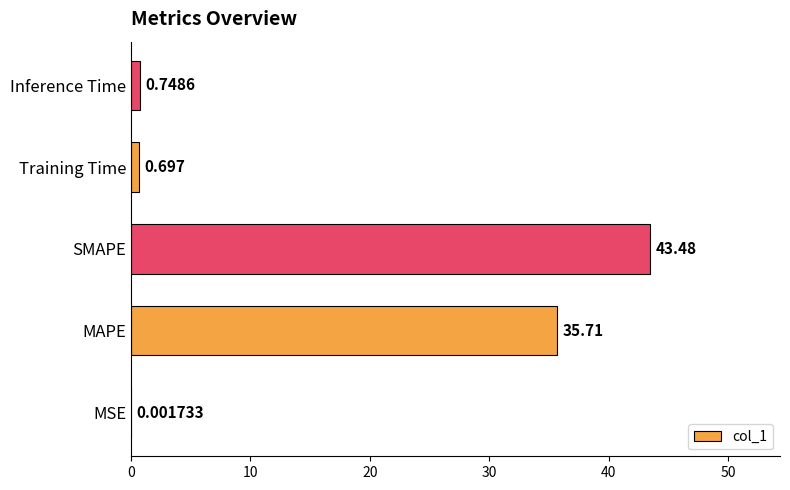

Where is the data nearest to the value 21?

MAPE